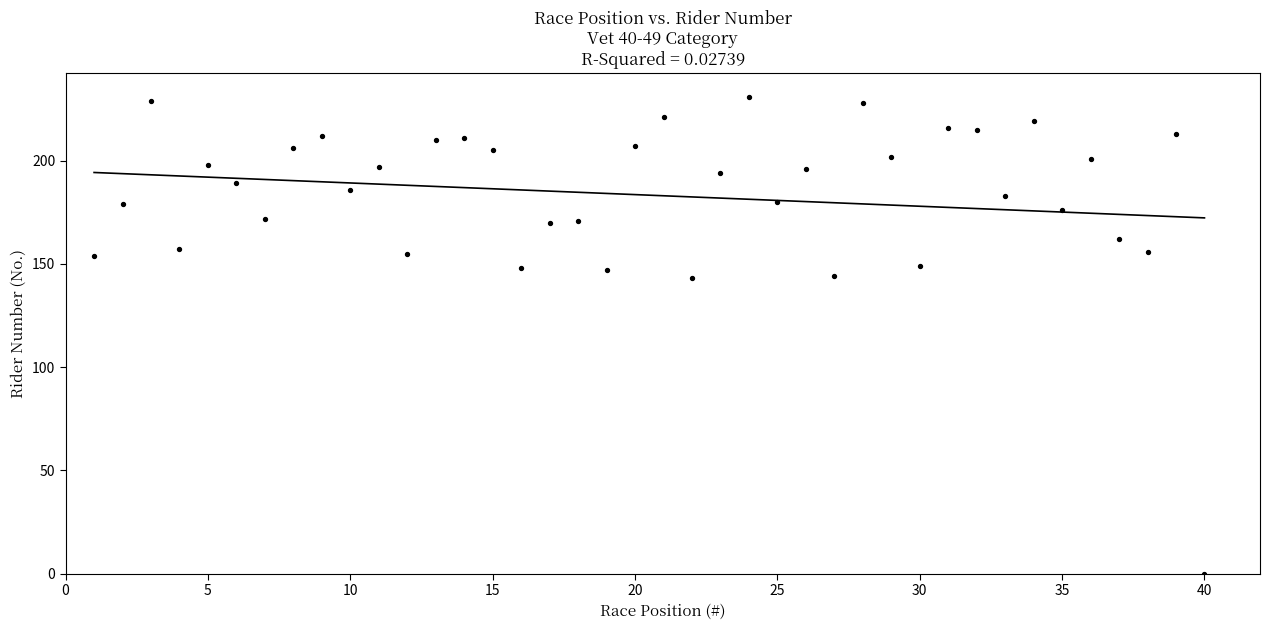

What is the range of X values (max minus min)?

39